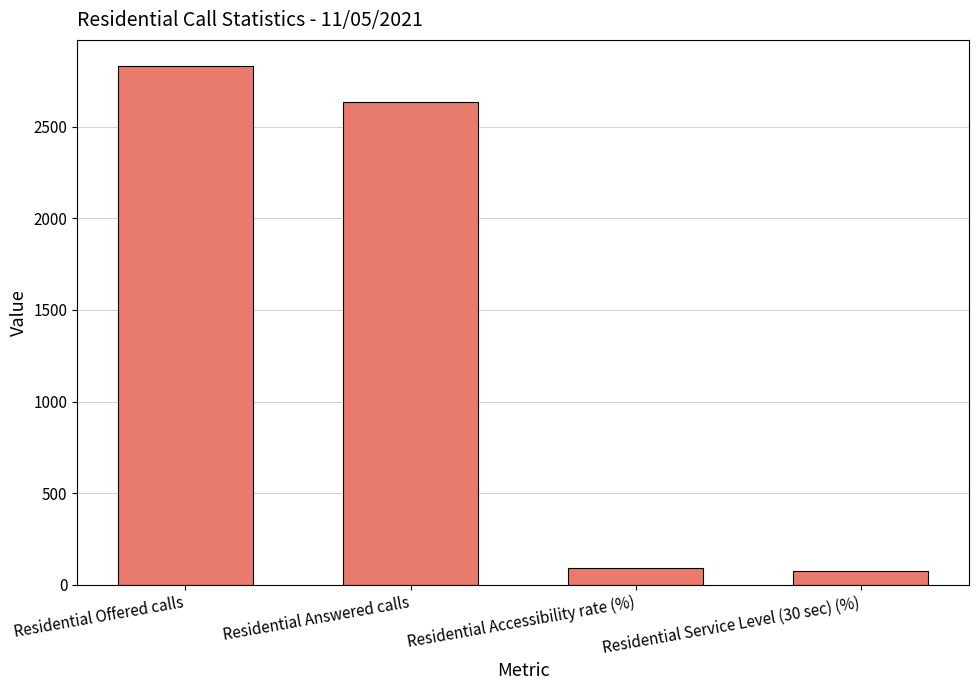

Reading left to right, list all the values displayed in this chart.

2833.0	2634.0	93.0	75.8